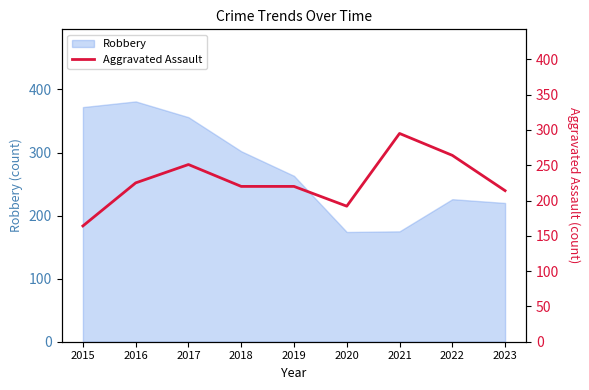

The value of Robbery at 2020 is 174. True or false?

True